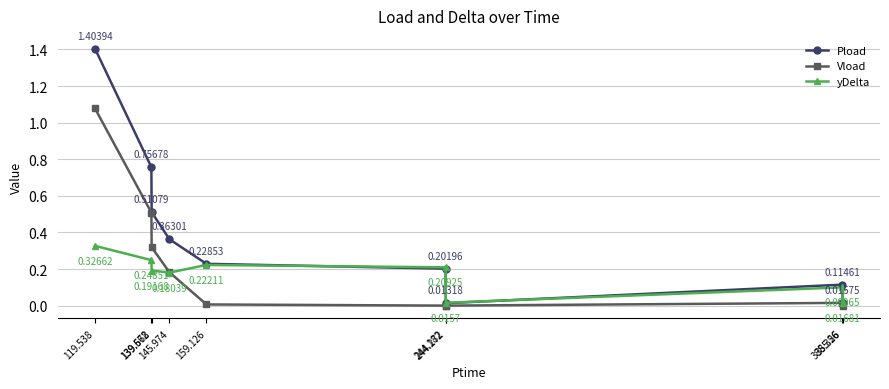

Where is the first local maximum for Vload?

385.26